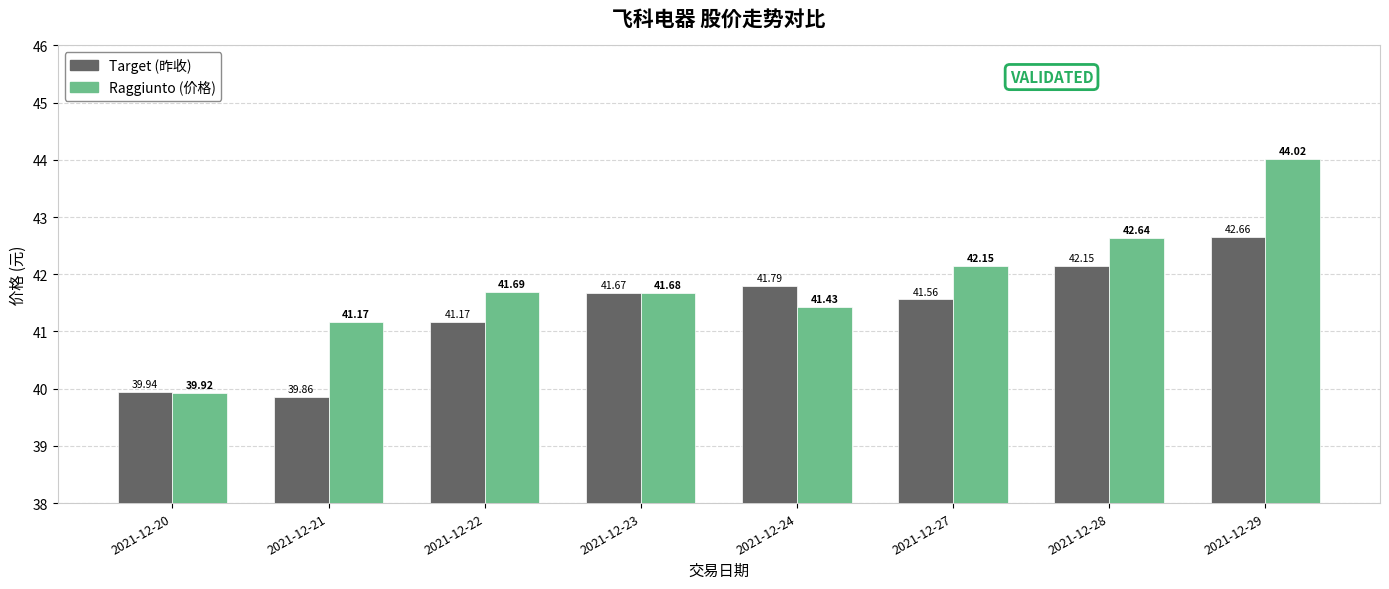

What is the difference between the maximum and minimum values in the Target (昨收) series?

2.8